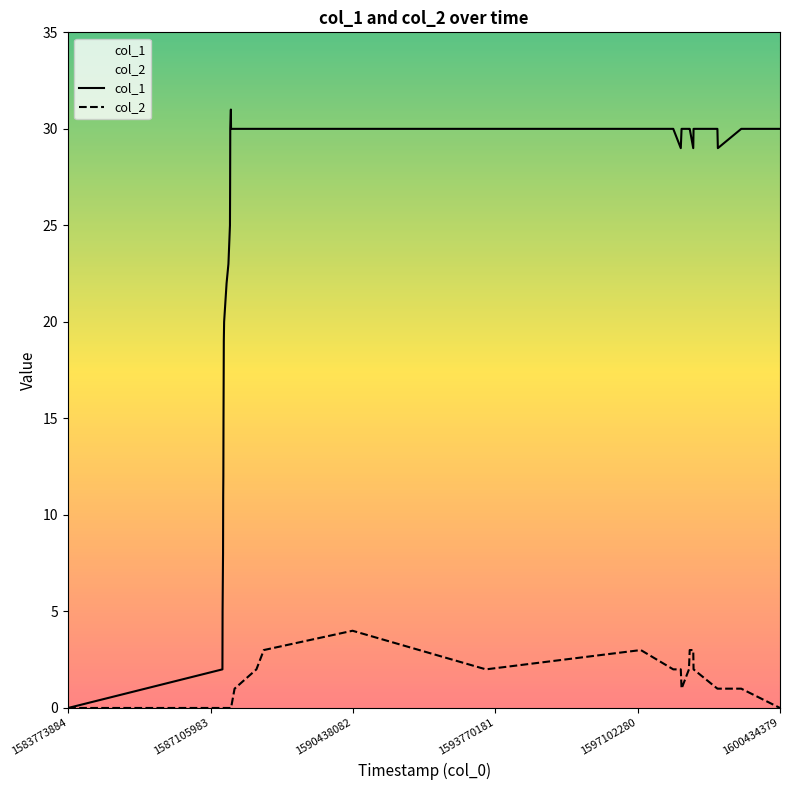

In col_2, how many points are lower than both neighbors (excluding endpoints)?

2